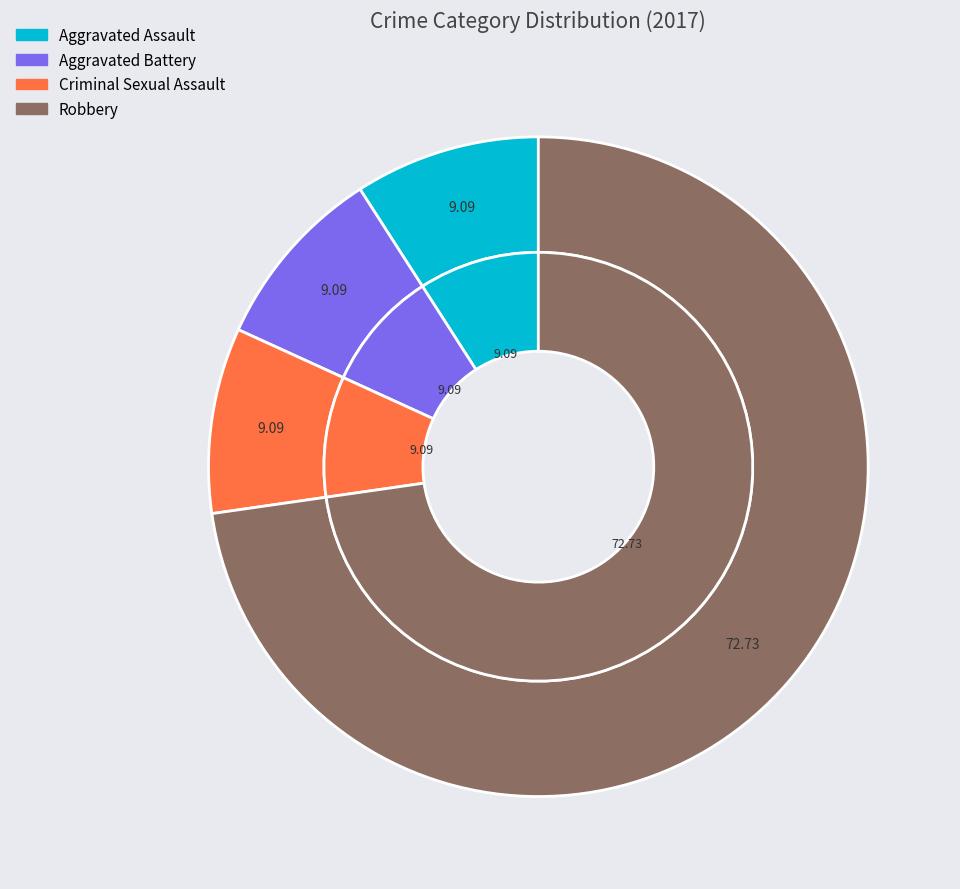

What is the smallest slice in the pie chart?

Aggravated Assault